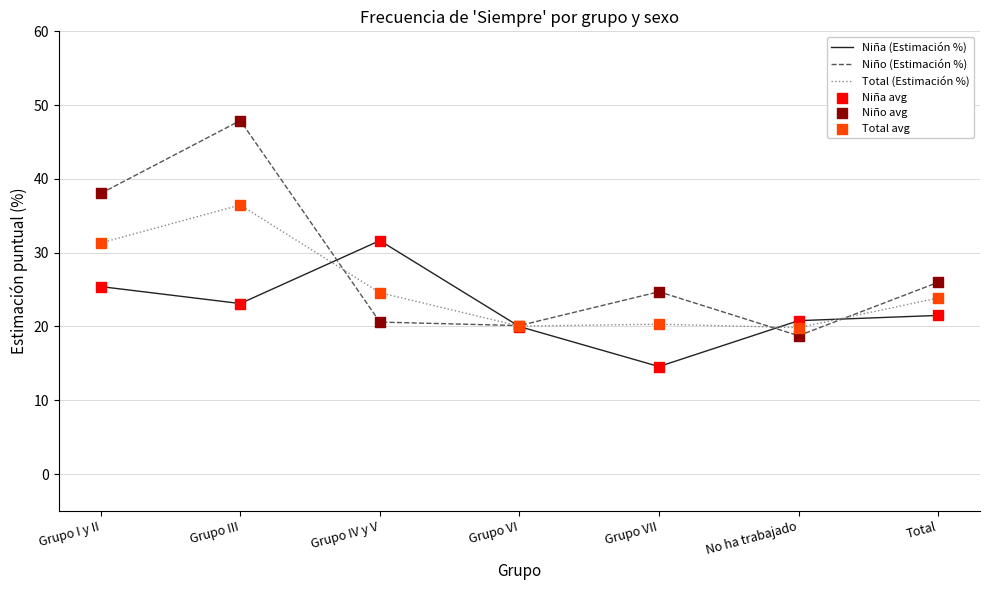

What is the spread (max minus min) of values at Grupo VII?

10.1